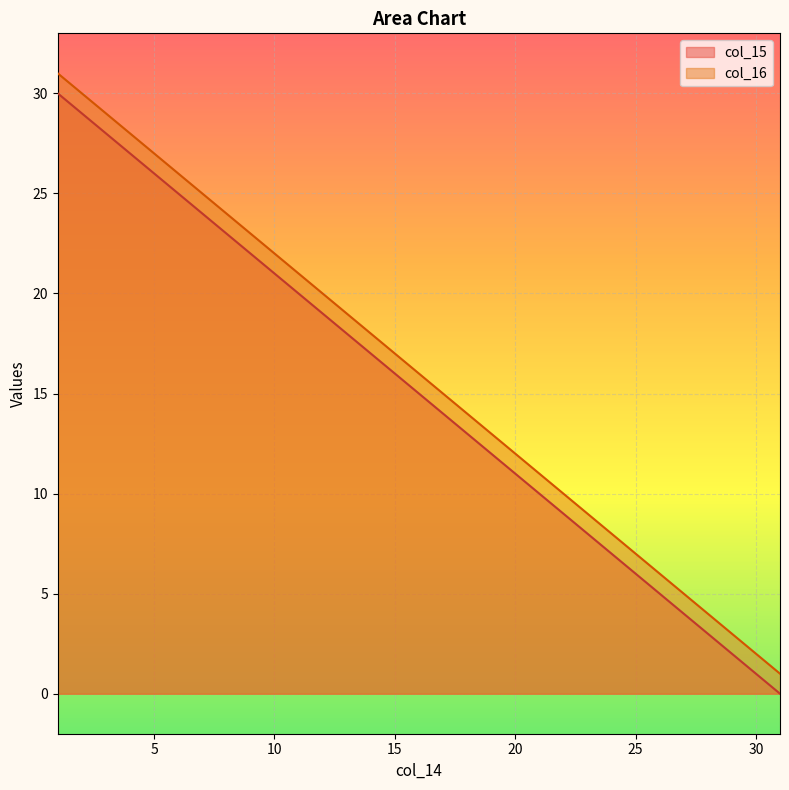

Read the col_15 value at 9, to the nearest 5.

20